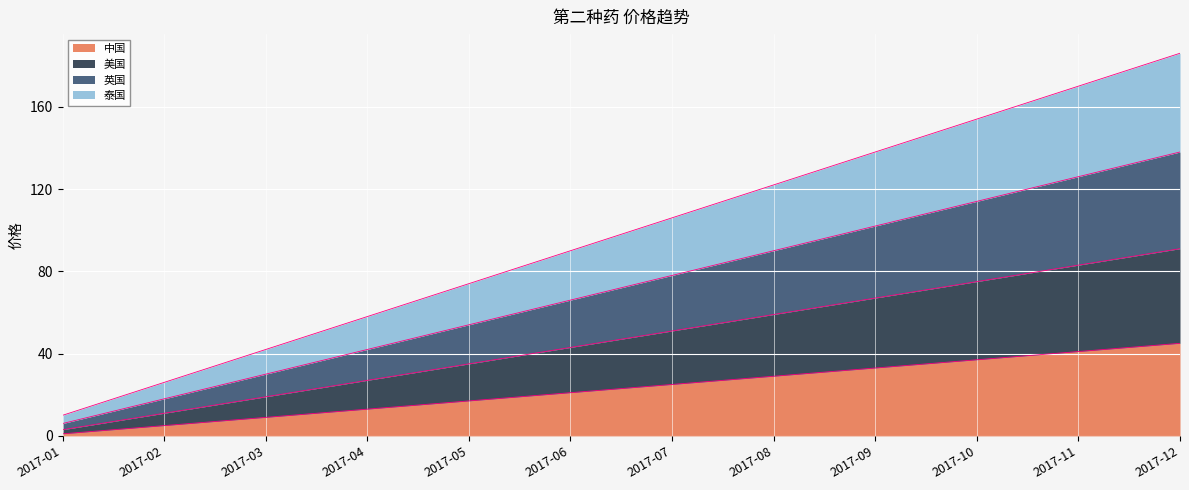

List the labels in order of 泰国 value, largest first.

2017-12, 2017-11, 2017-10, 2017-09, 2017-08, 2017-07, 2017-06, 2017-05, 2017-04, 2017-03, 2017-02, 2017-01